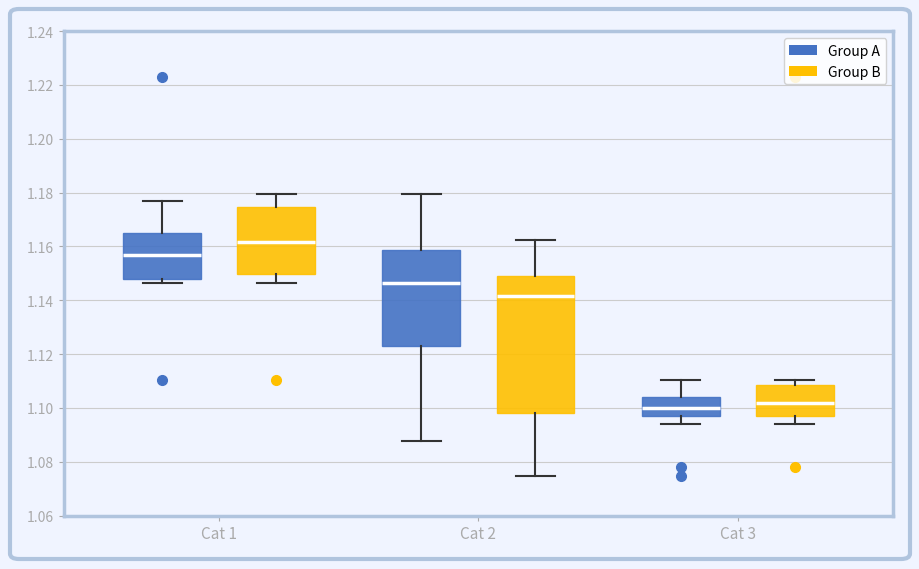

Reading left to right, transcribe this box plot: for each box, give where its median line is, the range the box spans, and where its two whiskers end, as read against the y-axis. The values are not printed on the chart, so give them approximately, as read against the axis.

Cat 1 (Group A): median 1.156, box 1.148 to 1.164, whiskers 1.146 to 1.178
Cat 1 (Group B): median 1.162, box 1.150 to 1.174, whiskers 1.146 to 1.180
Cat 2 (Group A): median 1.146, box 1.124 to 1.158, whiskers 1.088 to 1.180
Cat 2 (Group B): median 1.142, box 1.098 to 1.148, whiskers 1.074 to 1.162
Cat 3 (Group A): median 1.100, box 1.096 to 1.104, whiskers 1.094 to 1.110
Cat 3 (Group B): median 1.102, box 1.096 to 1.108, whiskers 1.094 to 1.110